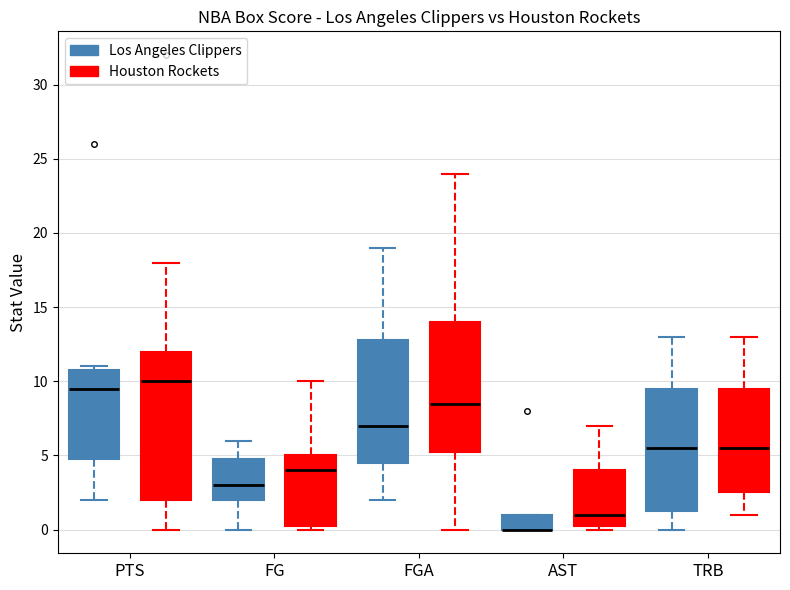

Where does the lower whisker of the box for PTS (Houston Rockets) end on the y-axis? The values are not printed on the chart, so give them approximately, as read against the axis.

0.0